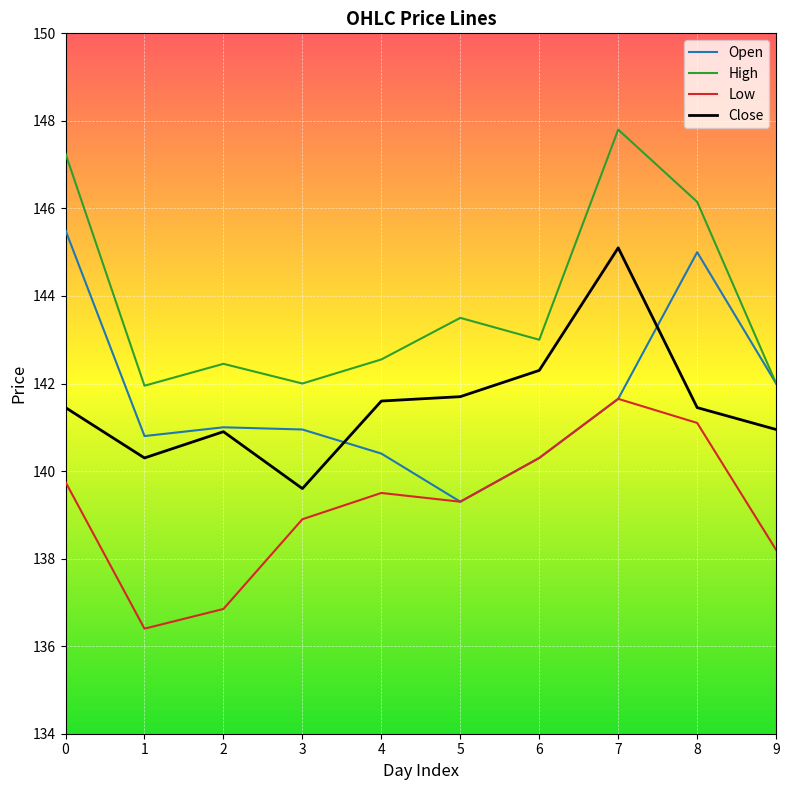

How many interior local peaks does the Open series have?

2